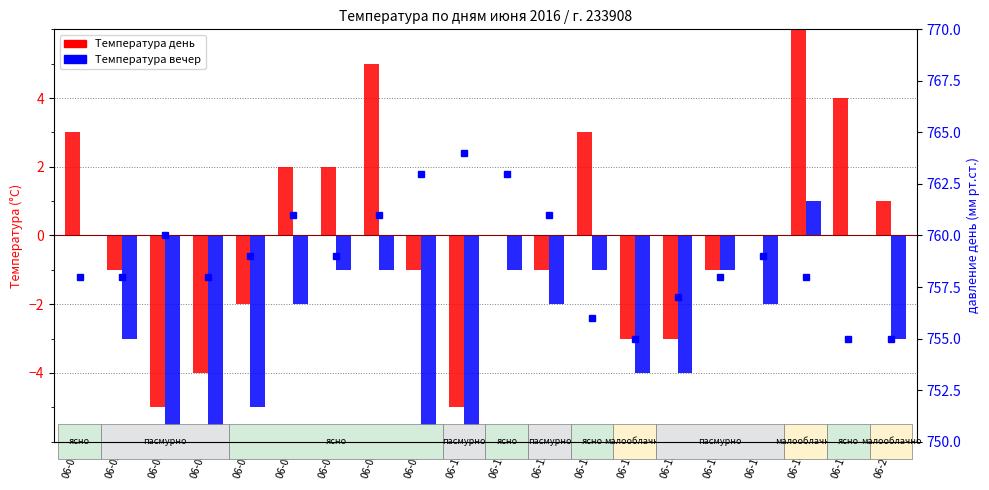

Does the chart contain stacked bars?

No